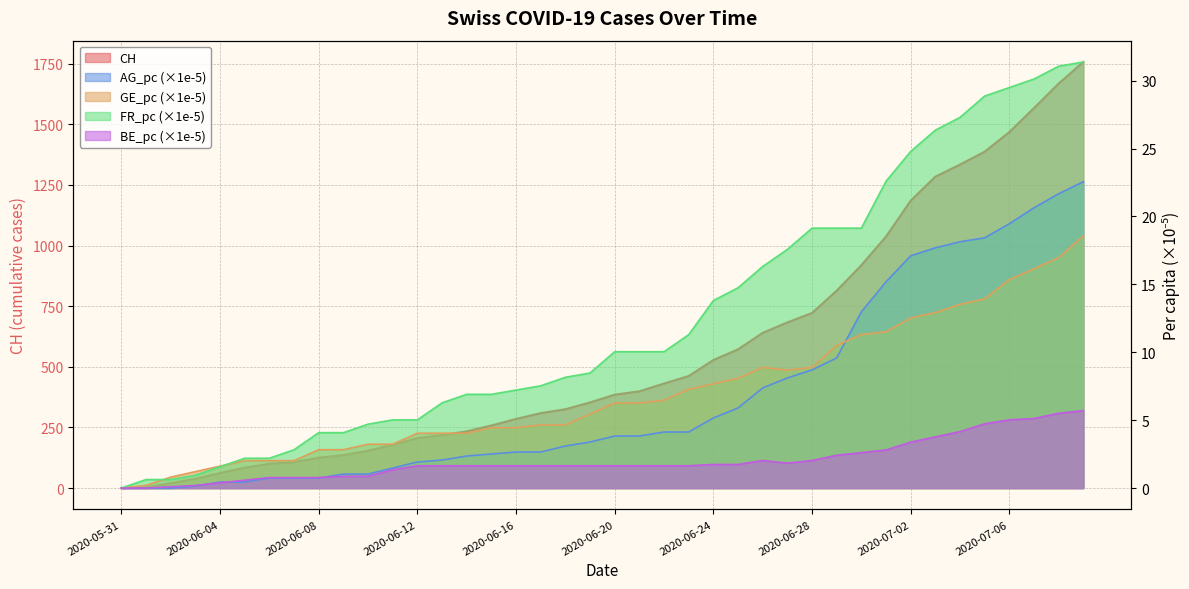

True or false: GE_pc and AG_pc intersect in this chart.

True